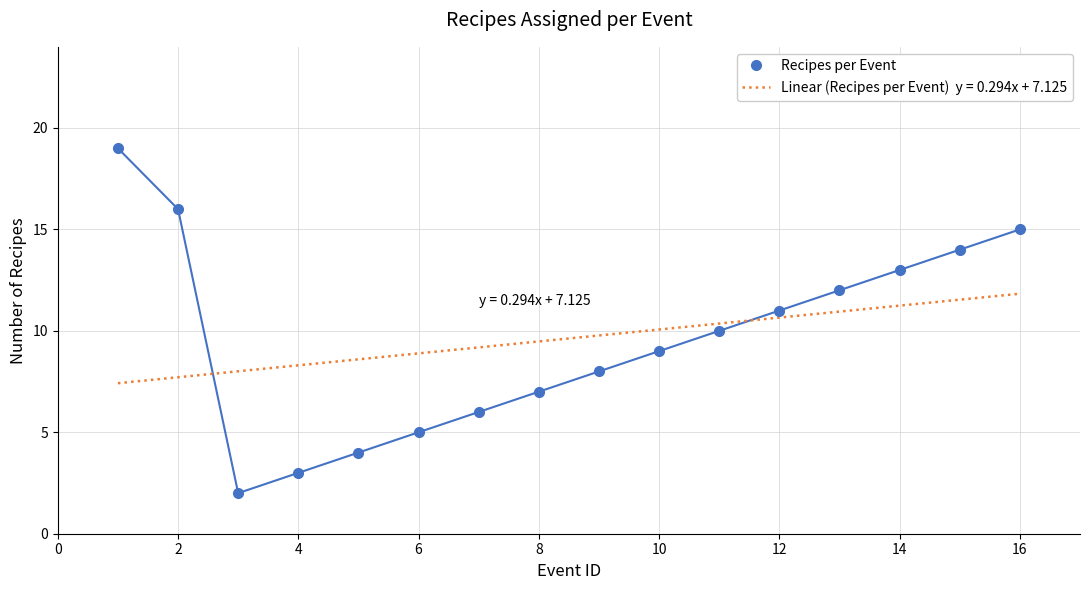

What is the greatest value displayed?

19.0